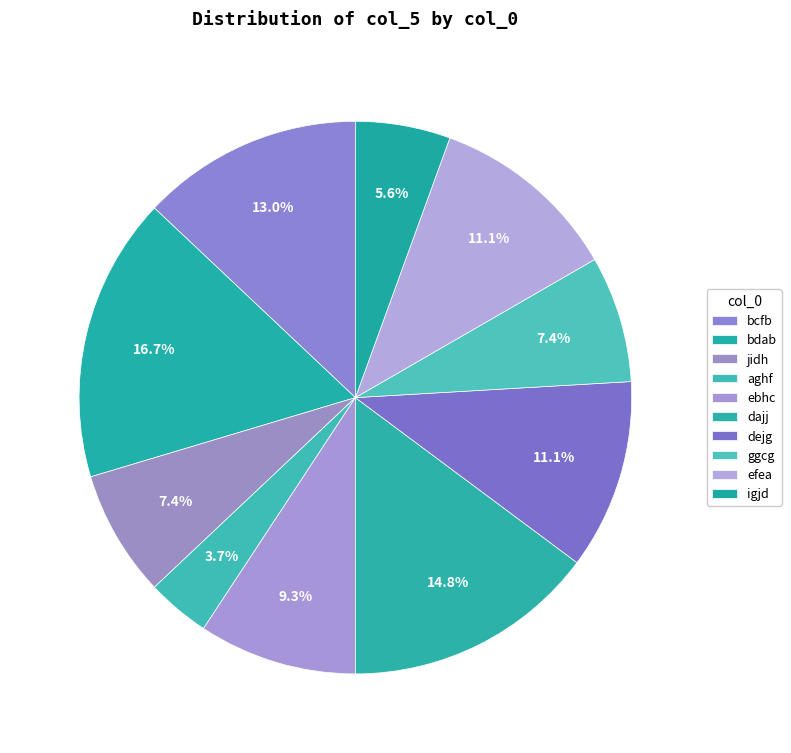

Is it true that igjd is 6% of the pie?

True